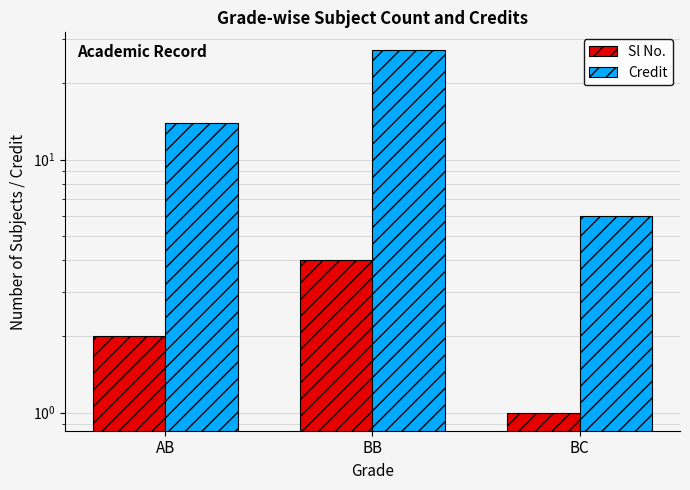

Reading left to right, extract all data points from this chart.

Sl No.: AB=2	BB=4	BC=1
Credit: AB=14	BB=27	BC=6